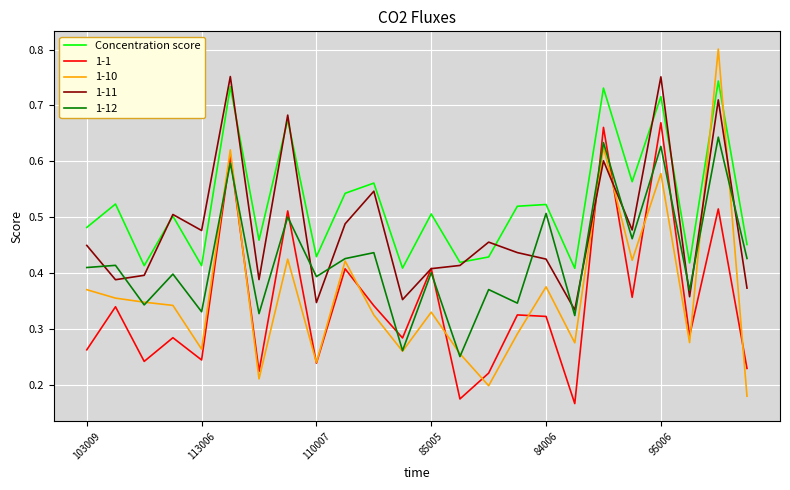

How many intersections are there between 1-10 and Concentration score?

2